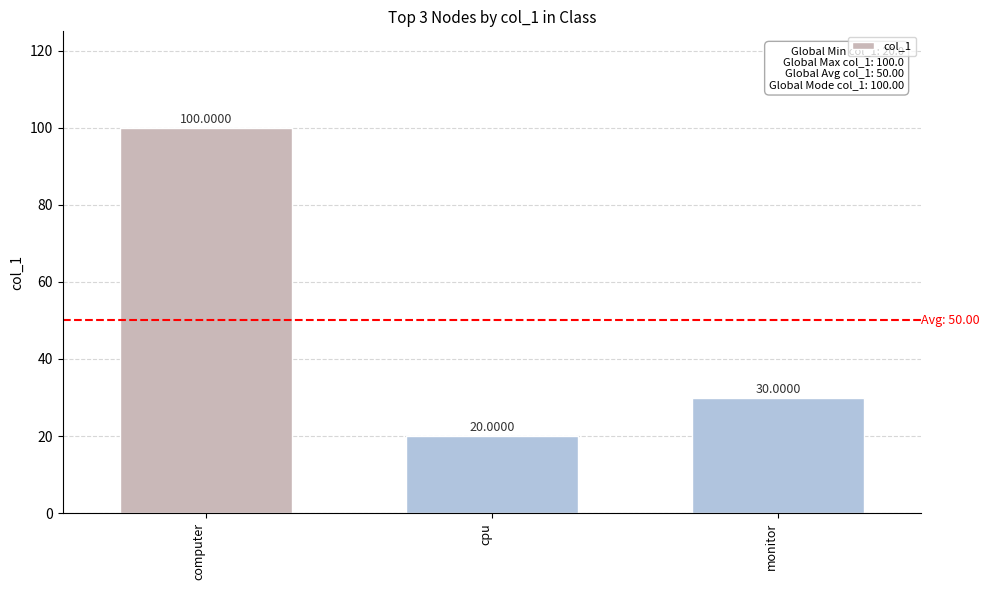

What is the difference between the maximum and second lowest values?

70